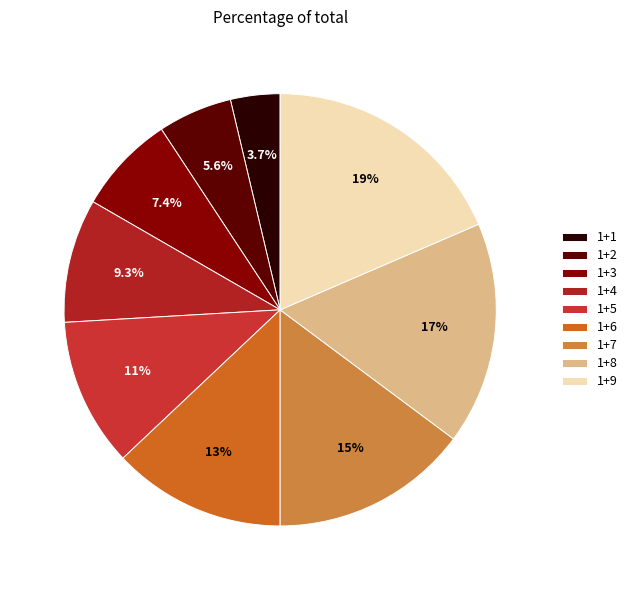

How many segments does this pie chart have?

9